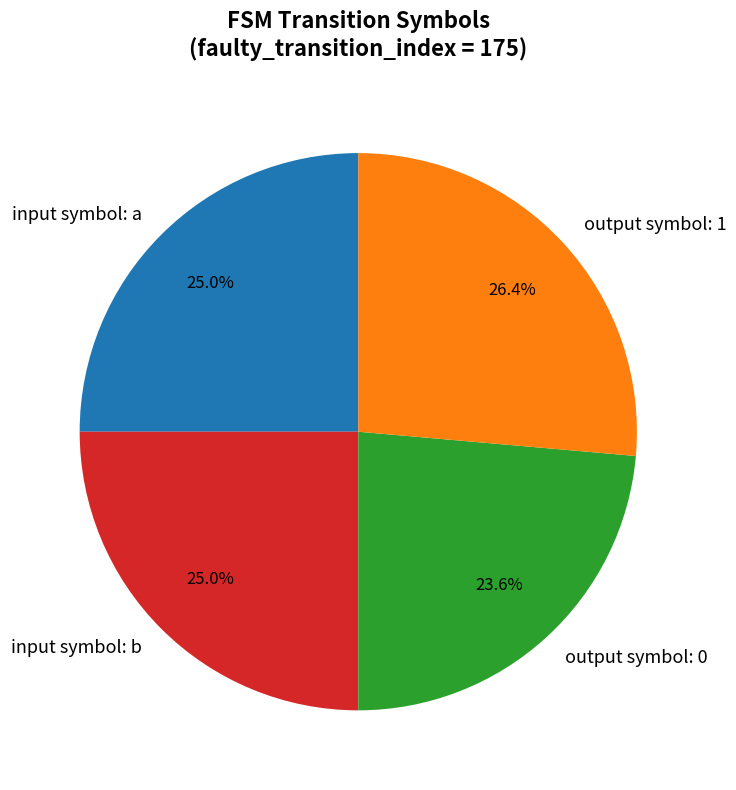

Which slice is the largest?

output symbol: 1